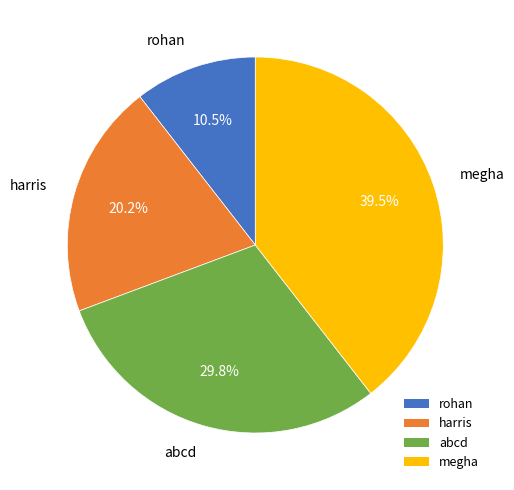

Is it true that rohan is 1% of the pie?

False